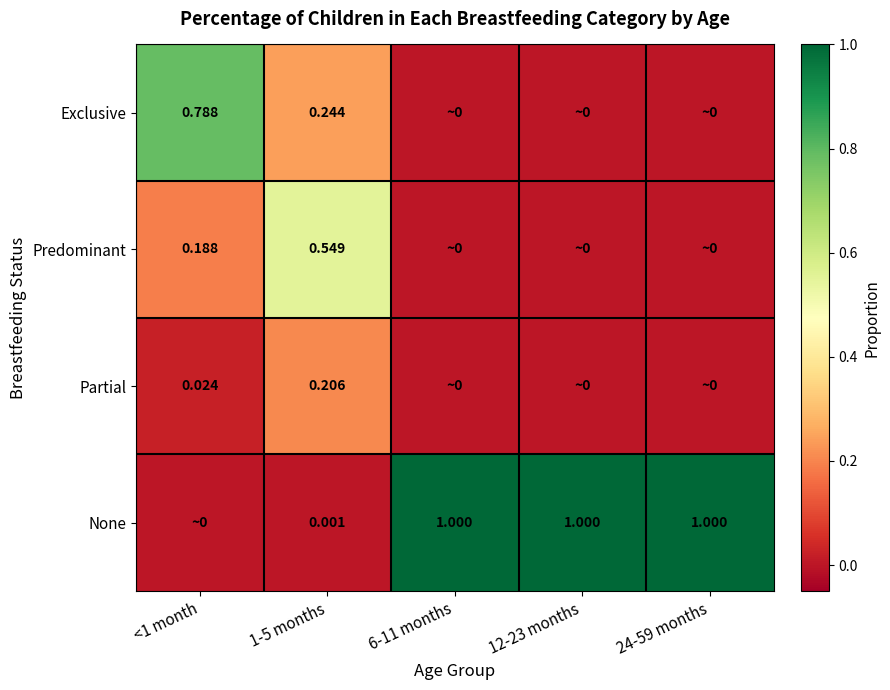

Rank the series at 1-5 months from highest to lowest value.

Predominant, Exclusive, Partial, None